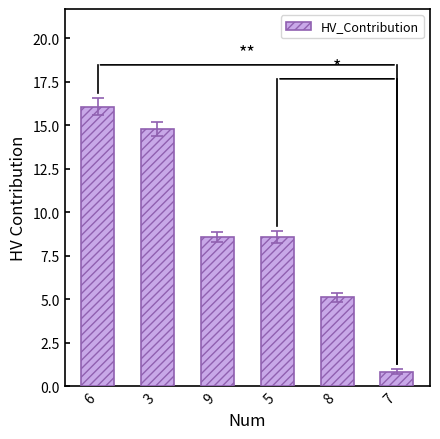

What is the ratio of the value at 9 to the value at 3?

0.6